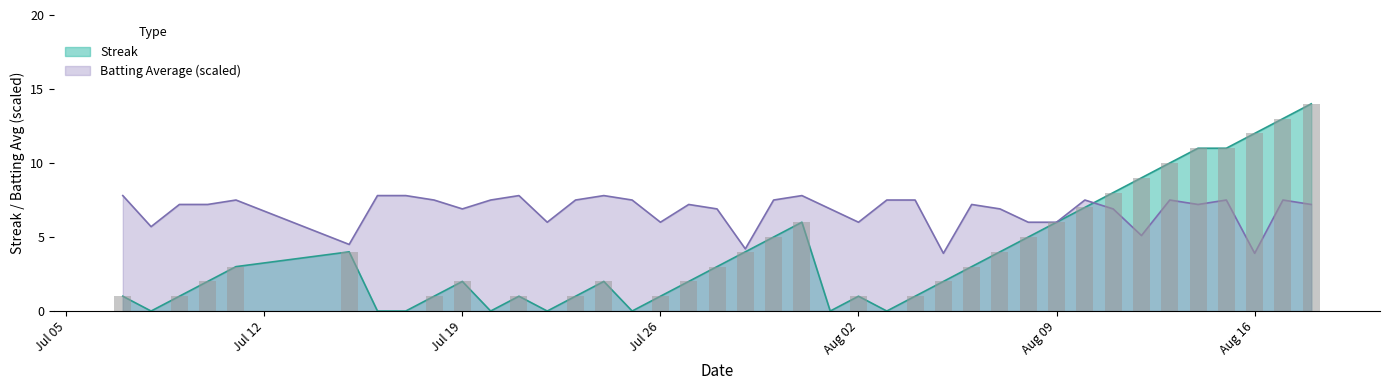

What is the average value of the Batting Average1 series?

6.8